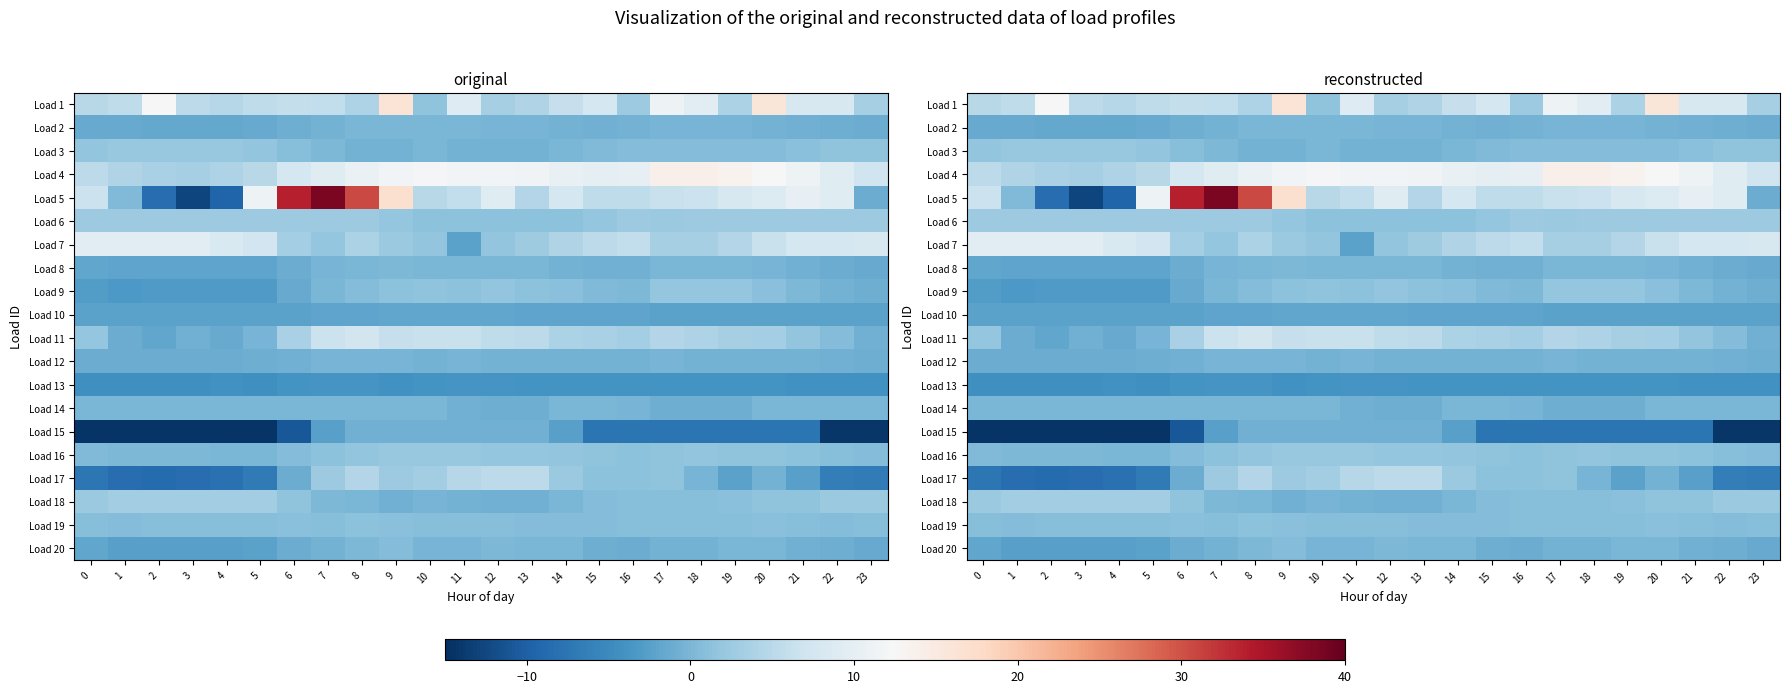

At how many categories does at least one series exceed 19?

3